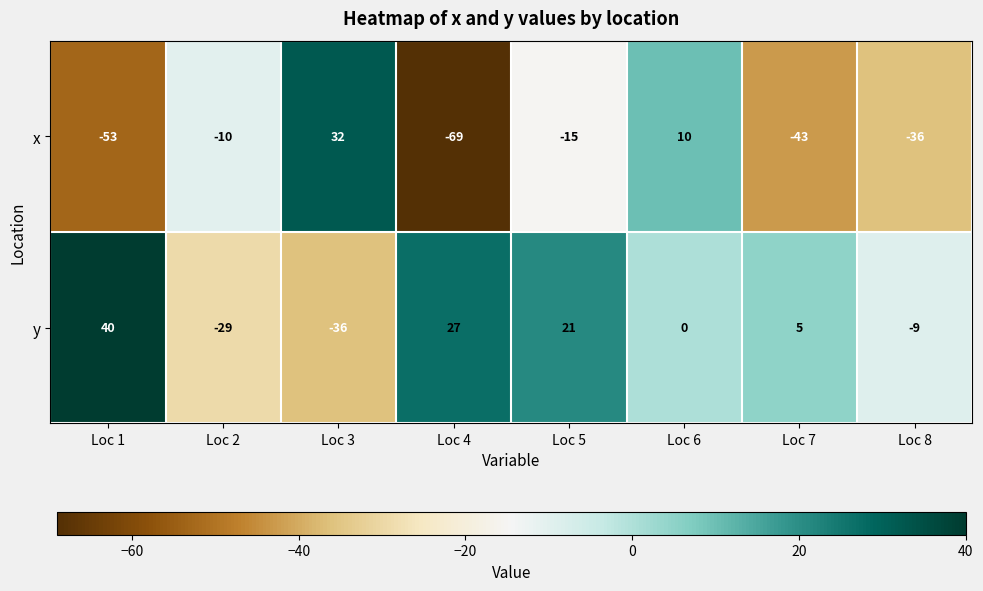

True or false: x has a value of -8 at Loc 5.

False